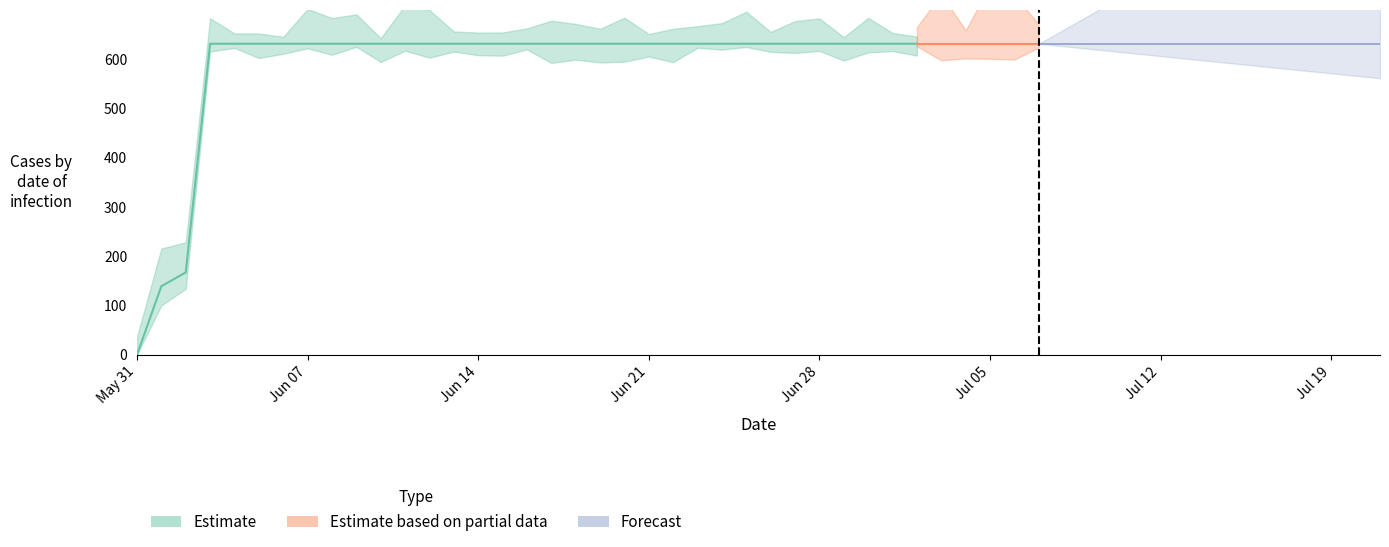

Is this an area chart (filled region under the line)?

No